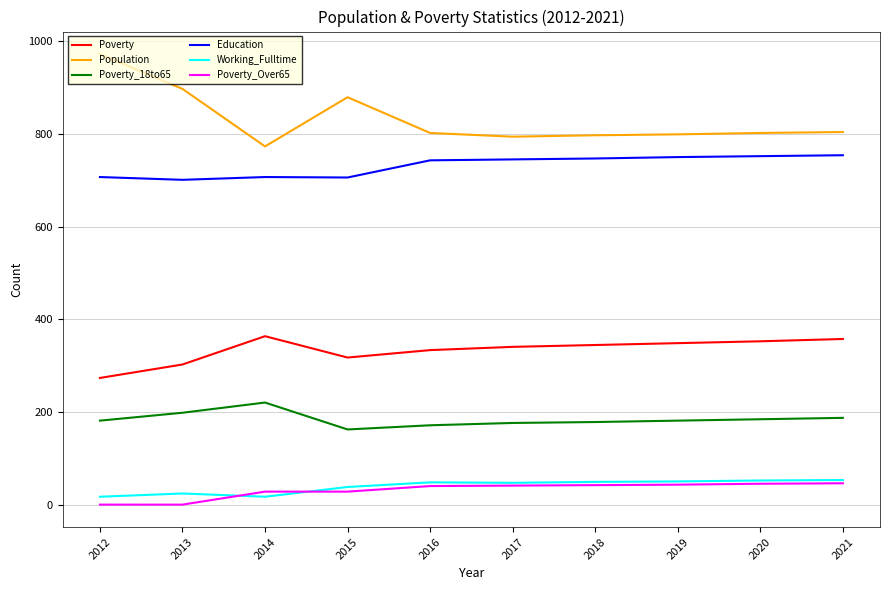

At how many categories does at least one series exceed 659?

10